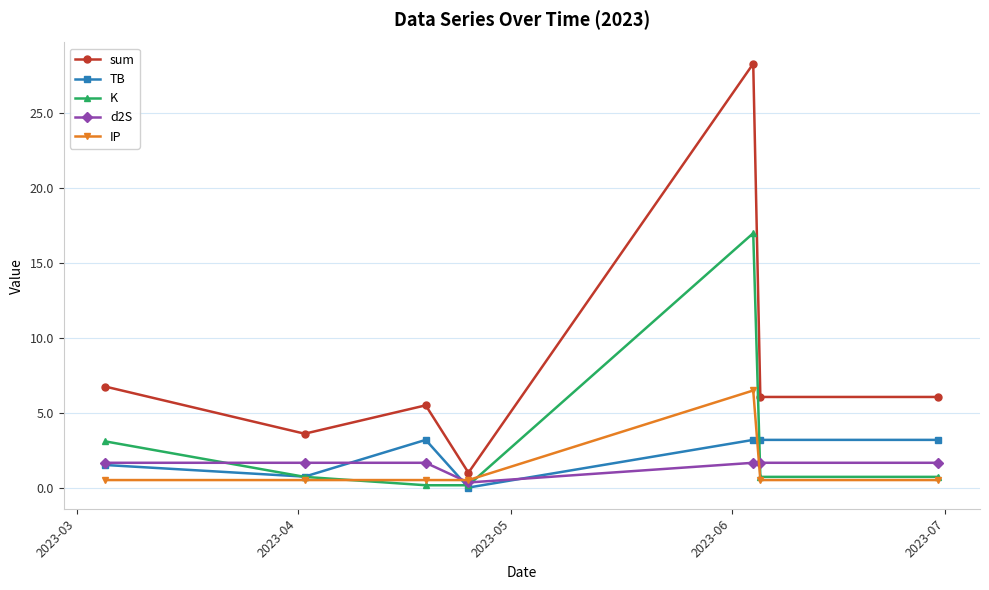

Which series has the largest total across all categories?

sum